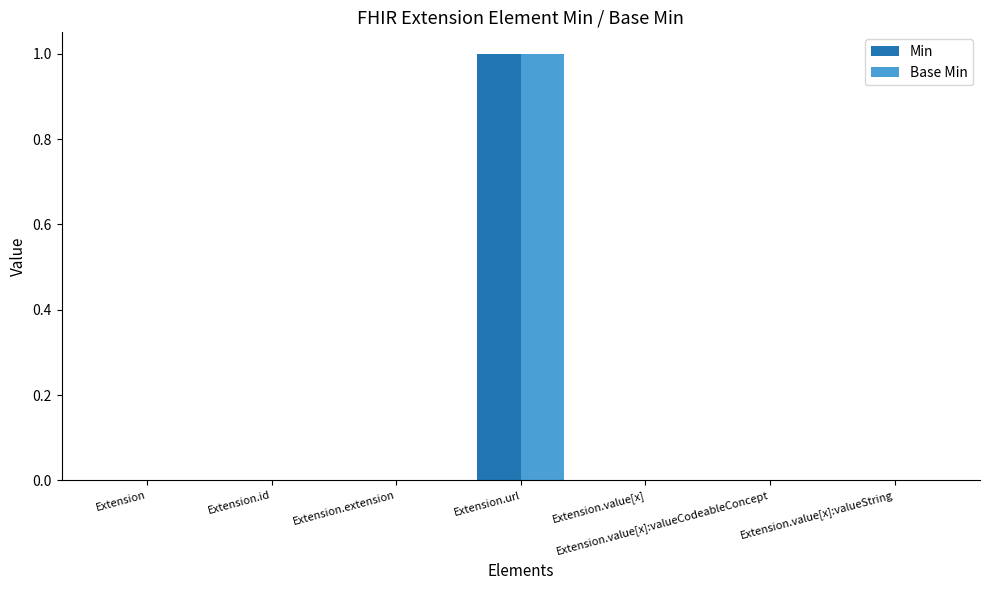

The value of Base Min at Extension.value[x] is -1. True or false?

False